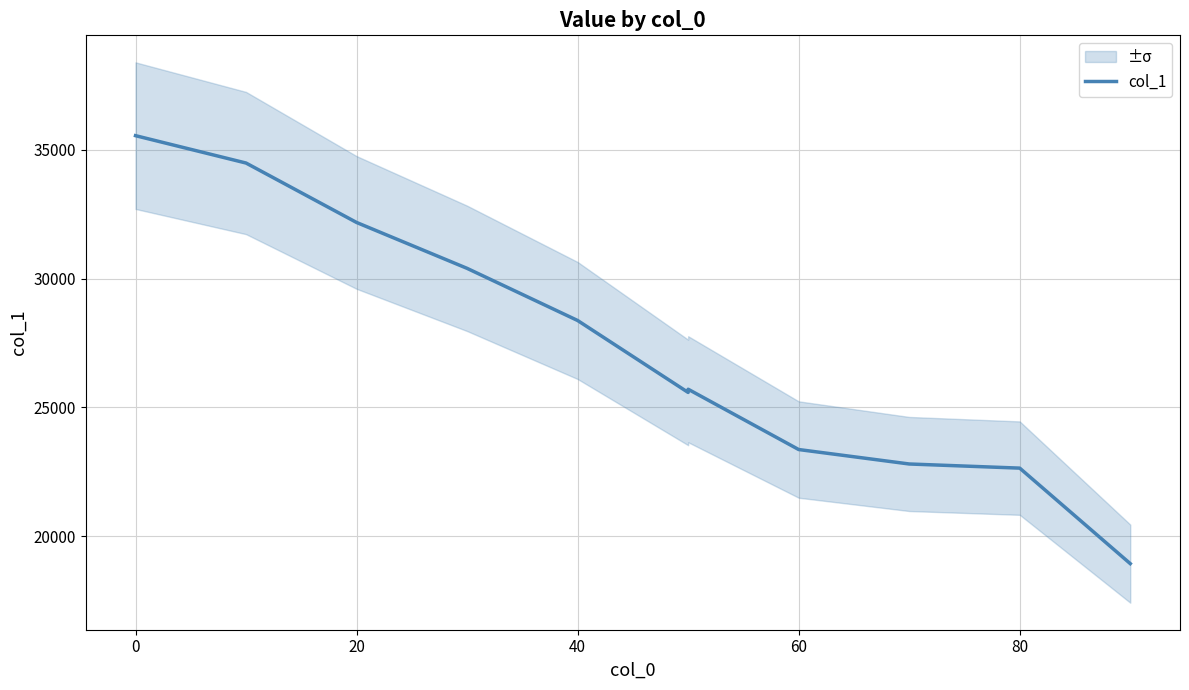

How many points are lower than both their immediate neighbors (excluding endpoints)?

1